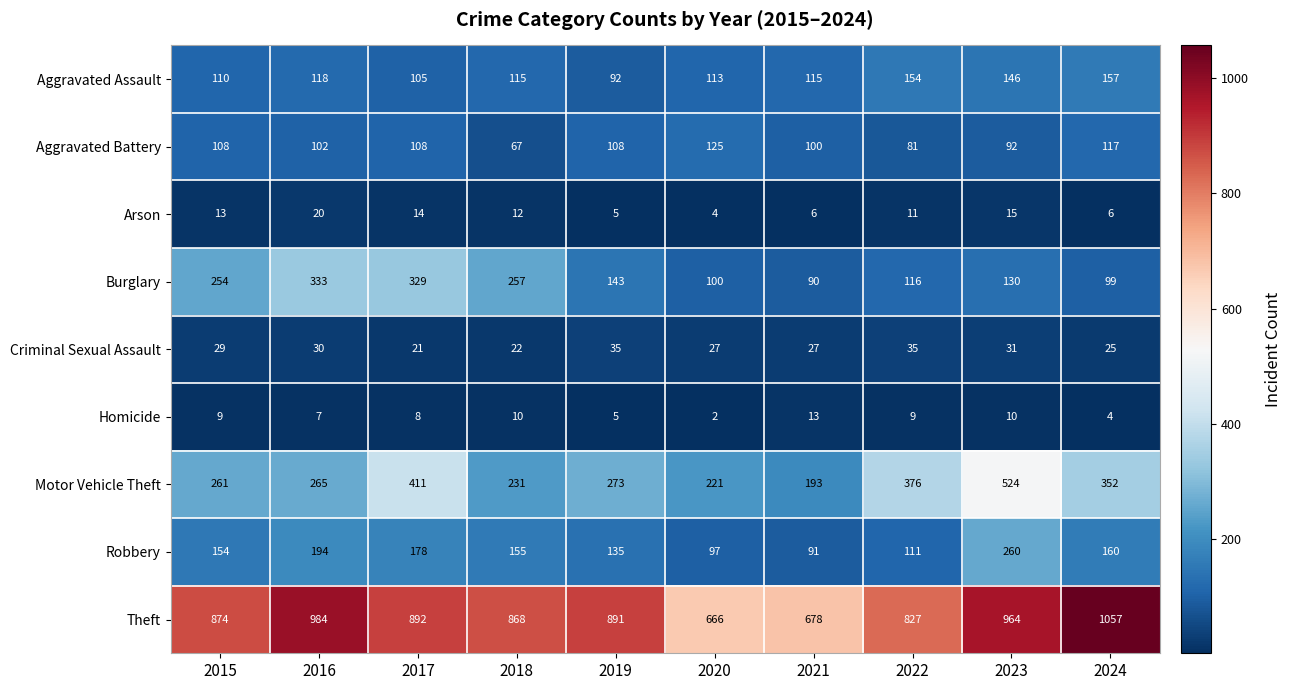

Read the Robbery value at 2022, to the nearest 5.

110